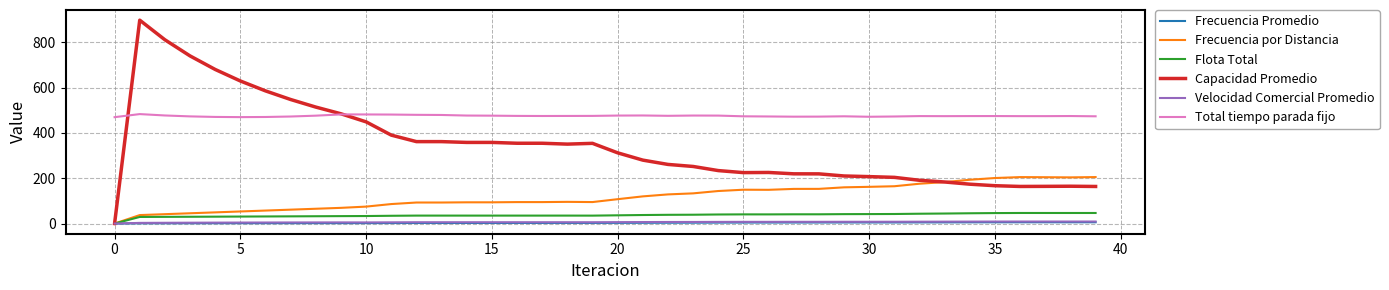

Which series has the largest range (max minus min)?

Capacidad Promedio